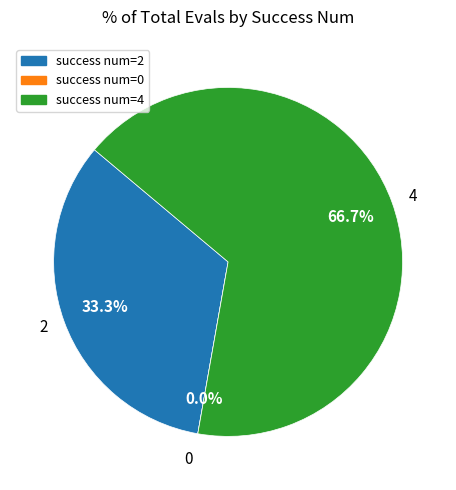

Is it true that 0 is 0% of the pie?

True